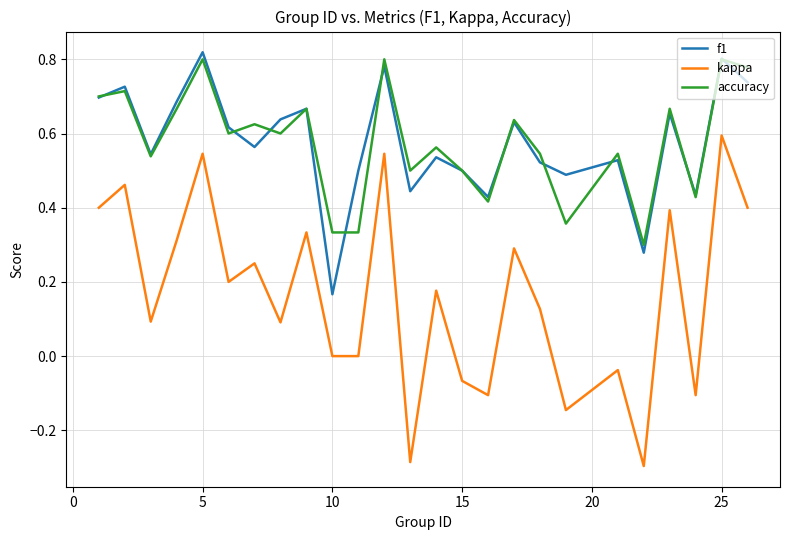

How many distinct data groups are displayed?

3